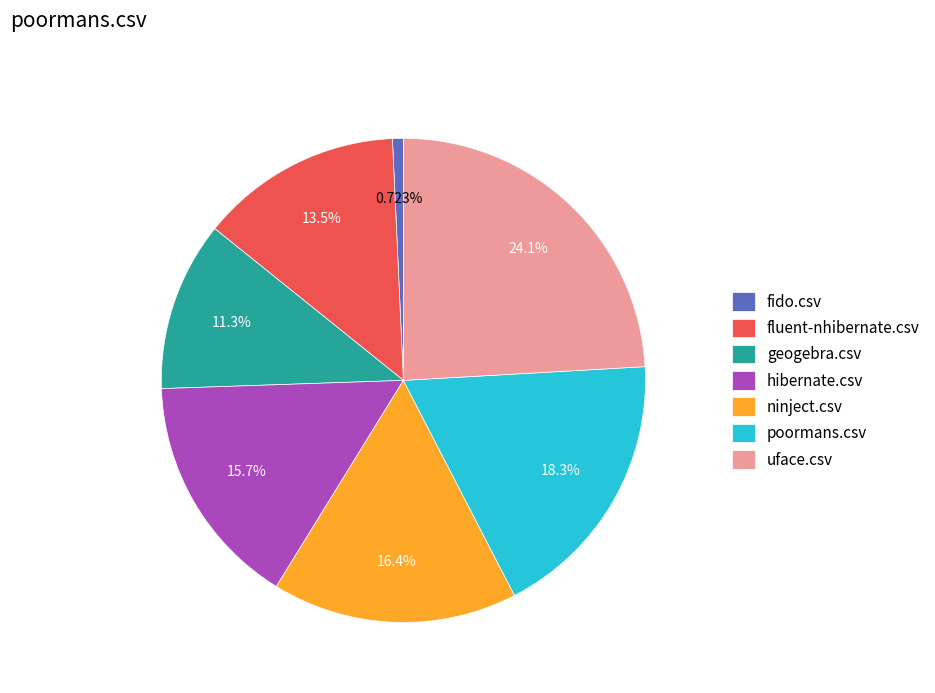

Combined, what portion of the pie is geogebra.csv and fluent-nhibernate.csv?

24.8%